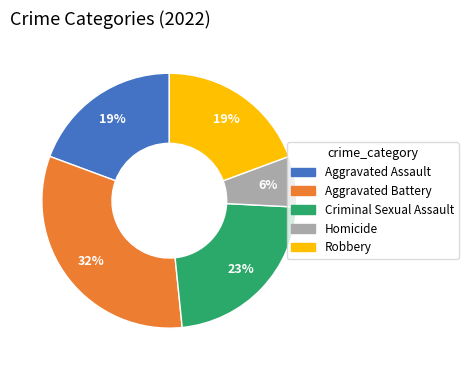

To the nearest percent, what is the average slice percentage?

20%